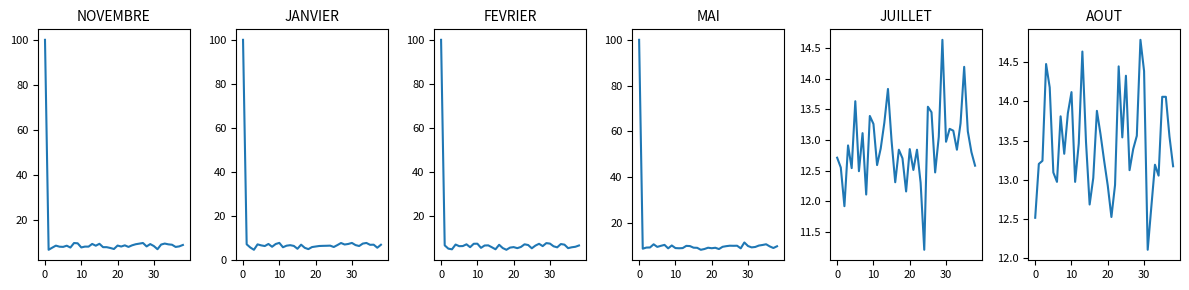

What are all the series names shown in the legend?

NOVEMBRE, JANVIER, FEVRIER, MAI, JUILLET, AOUT